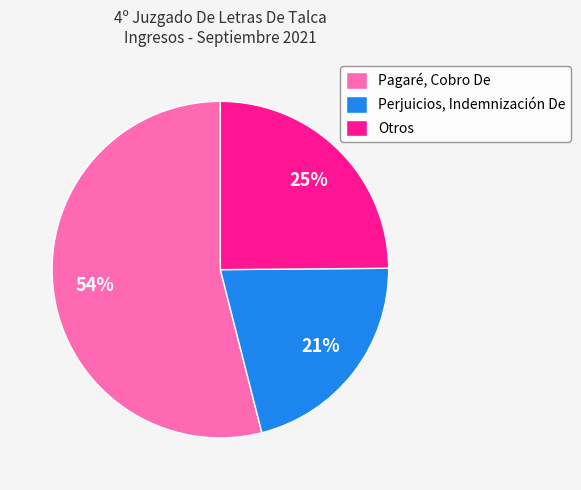

True or false: Pagaré, Cobro De accounts for 40% of the total.

False